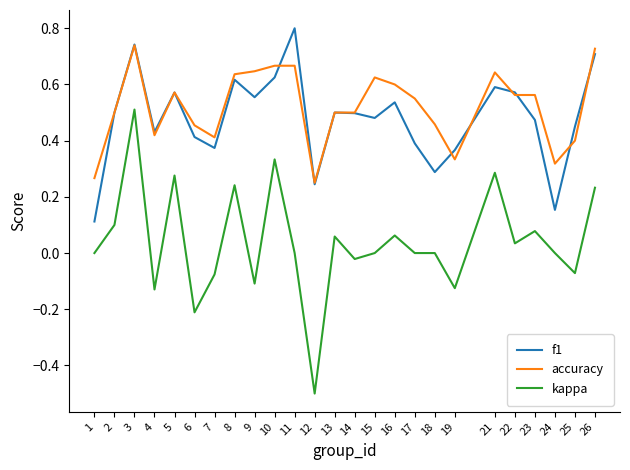

True or false: accuracy has a value of 0.6 at 23.

True